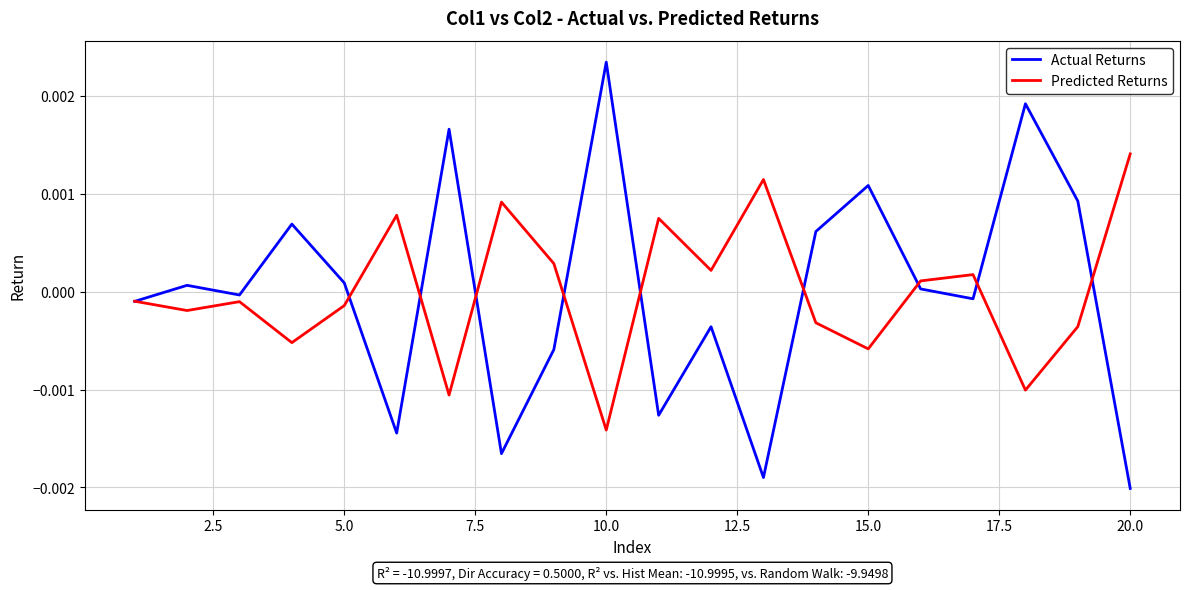

List the series in order of their peak value, highest first.

Actual Returns, Predicted Returns